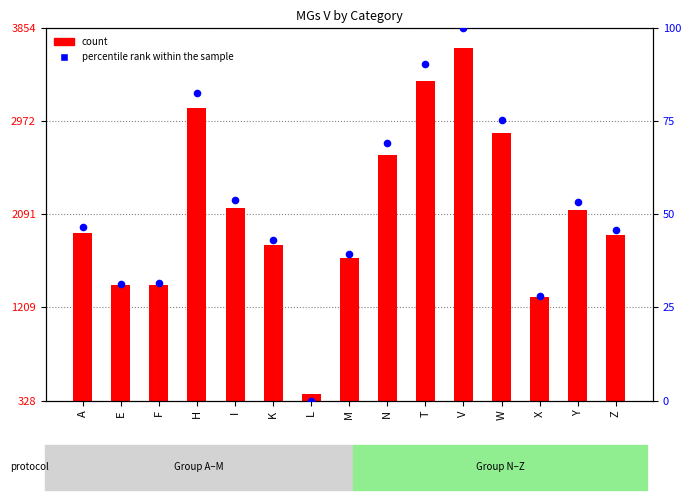

Which series reaches the maximum Y coordinate?

count